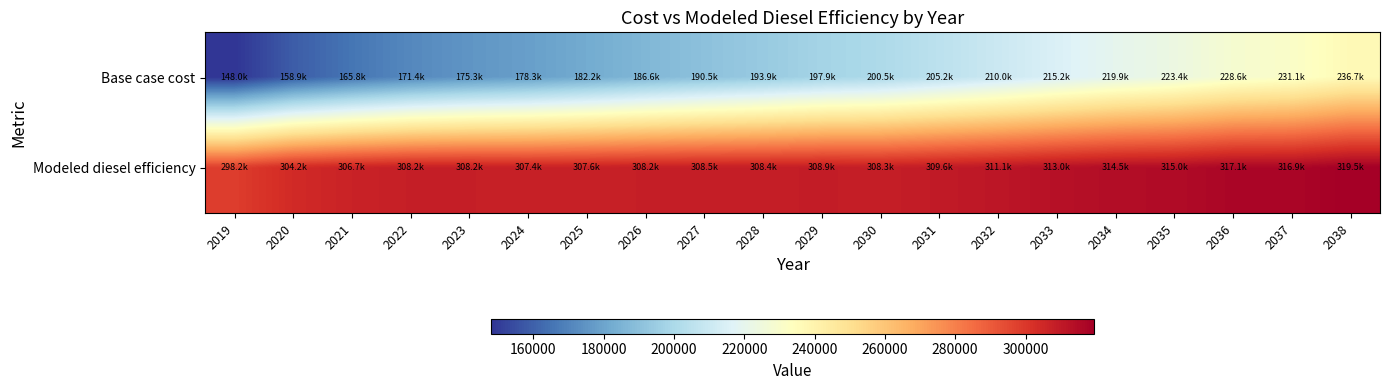

Between 2029 and 2037, which series saw the biggest shift?

Base case cost